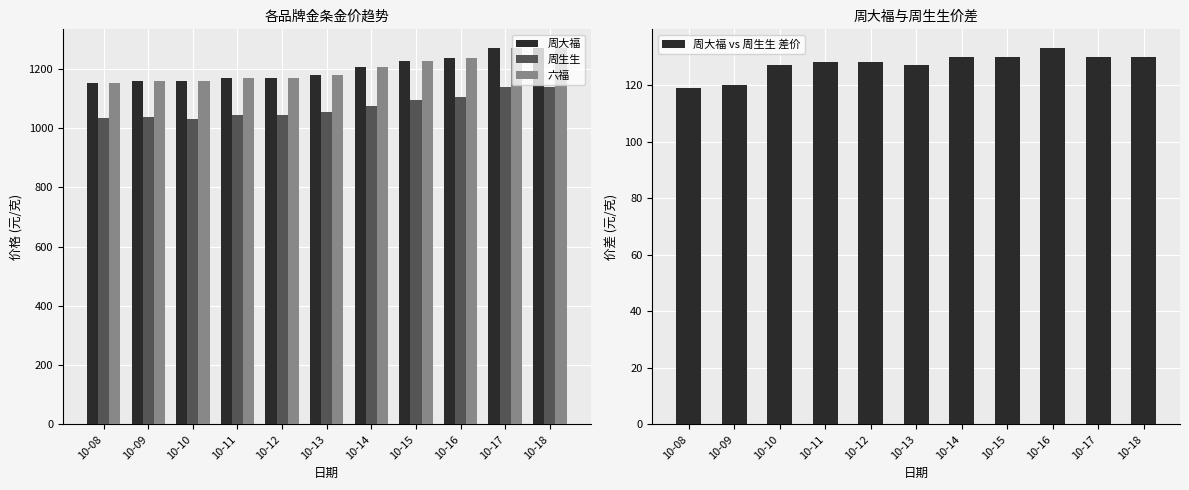

What is the sum of the 周大福 values at 10-11 and 10-16?

2407